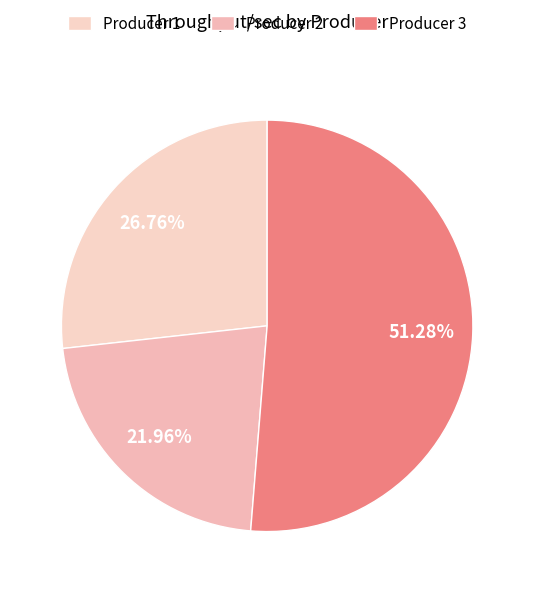

What is the largest slice in the pie chart?

Producer 3